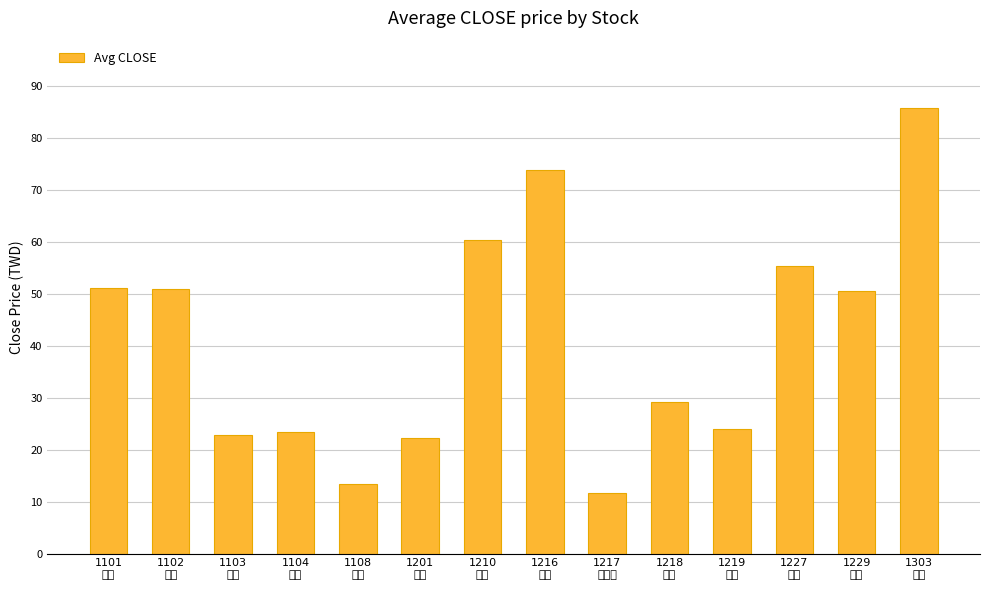

At which category does the chart reach its minimum across all series?

1217
愛之味